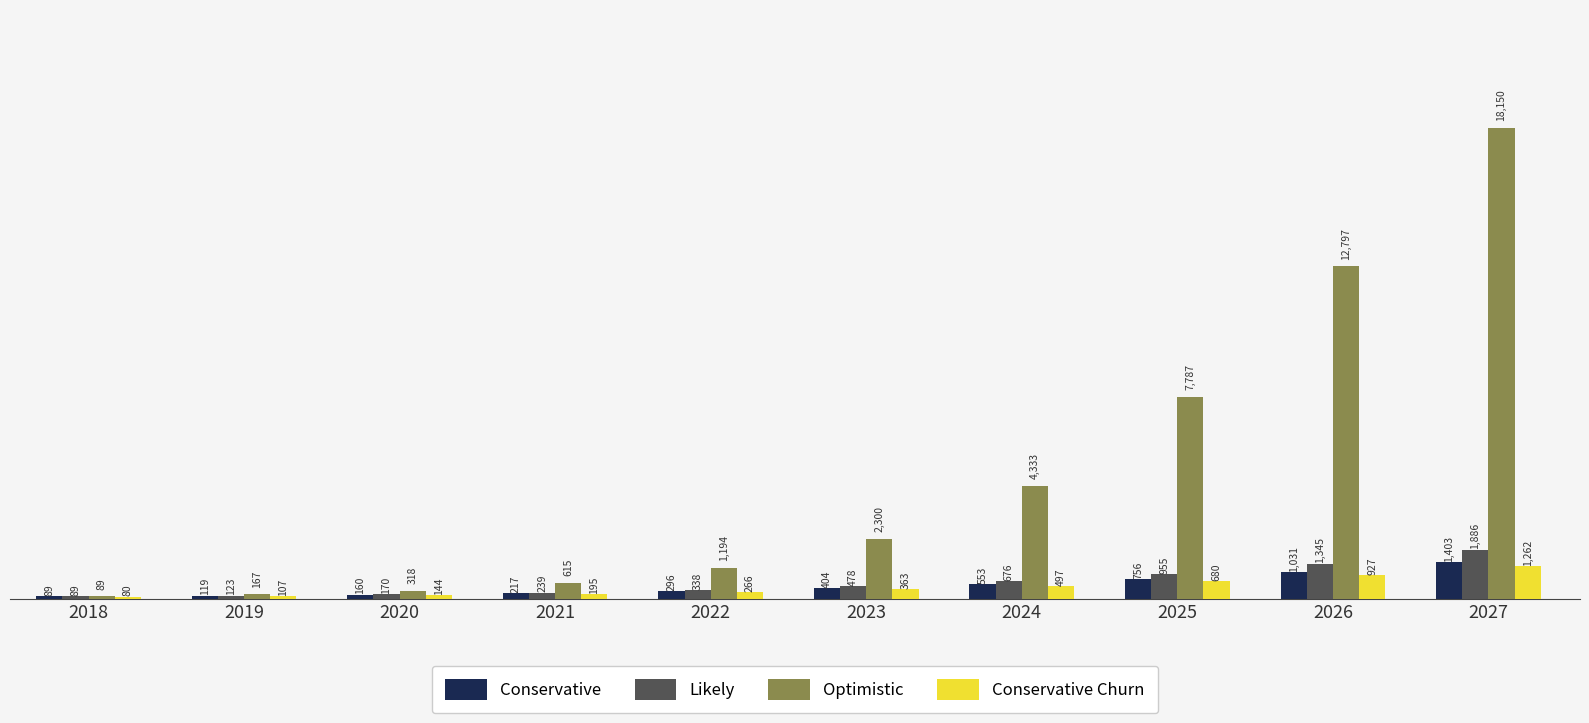

Which series changed the most between 2019 and 2025?

Optimistic